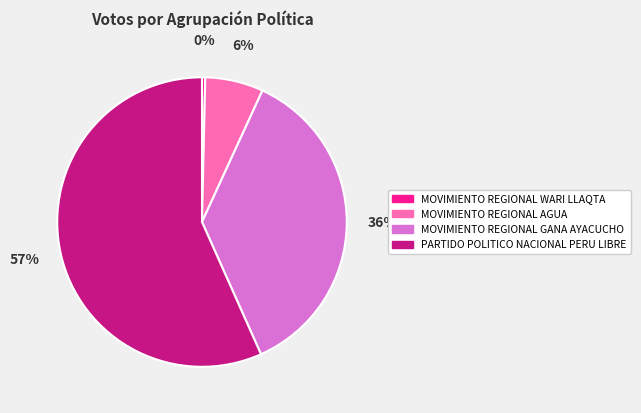

Combined, do MOVIMIENTO REGIONAL GANA AYACUCHO and MOVIMIENTO REGIONAL AGUA account for over 50%?

No